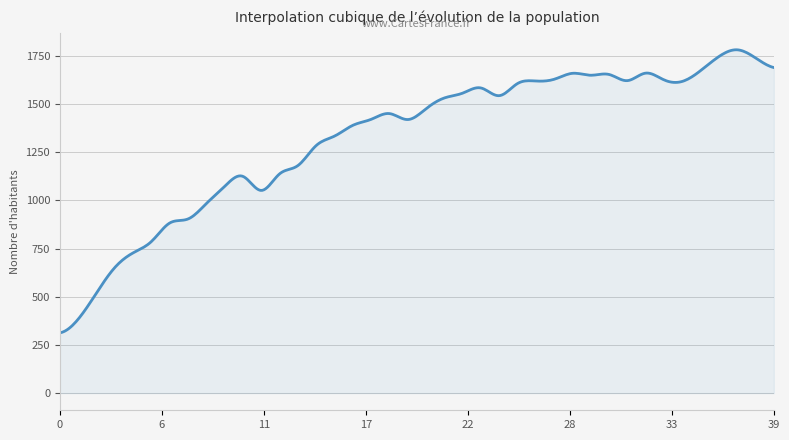

What is the difference between the maximum and minimum values?

1469.2